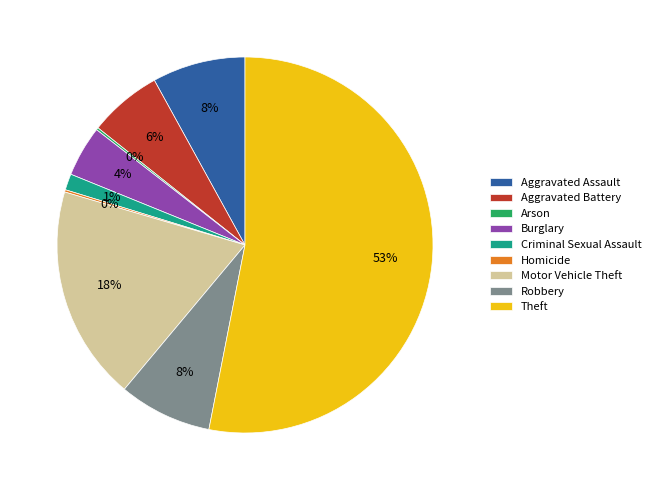

To the nearest percent, what percentage of the pie is Robbery?

8%